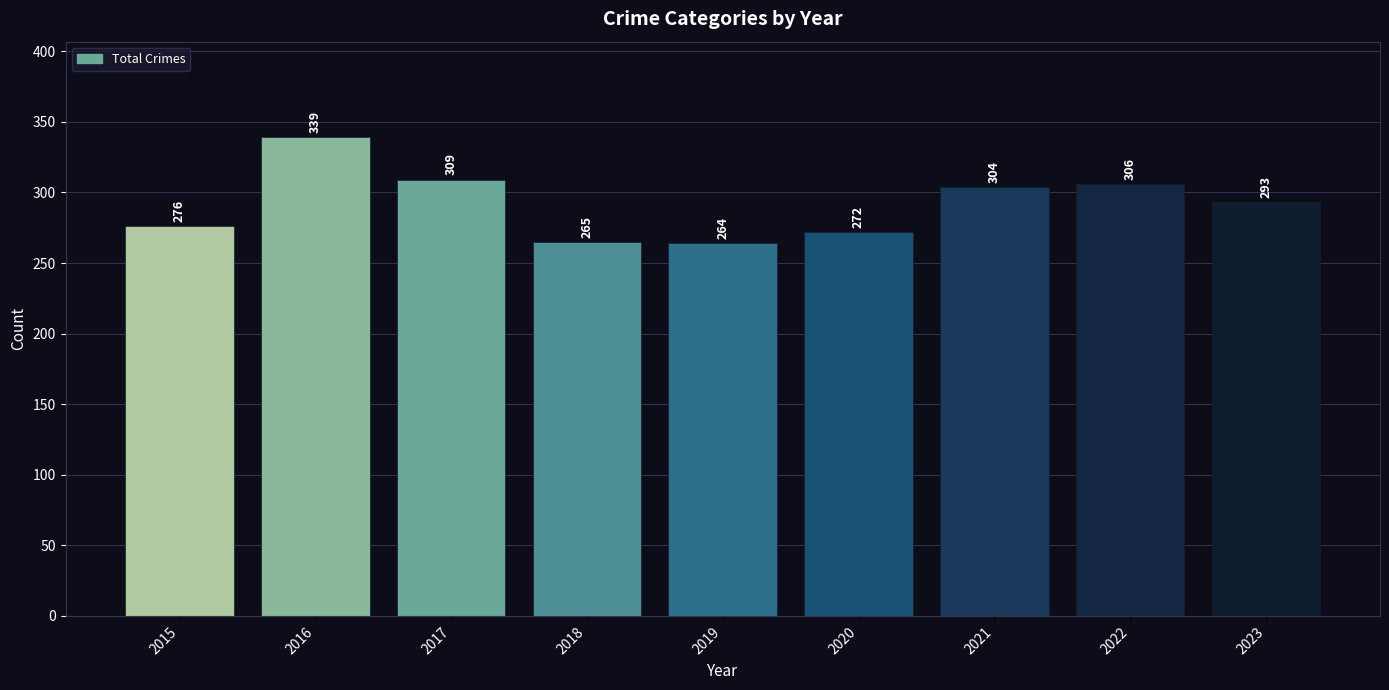

Reading left to right, what are all the values shown in this chart?

2015=276	2016=339	2017=309	2018=265	2019=264	2020=272	2021=304	2022=306	2023=293